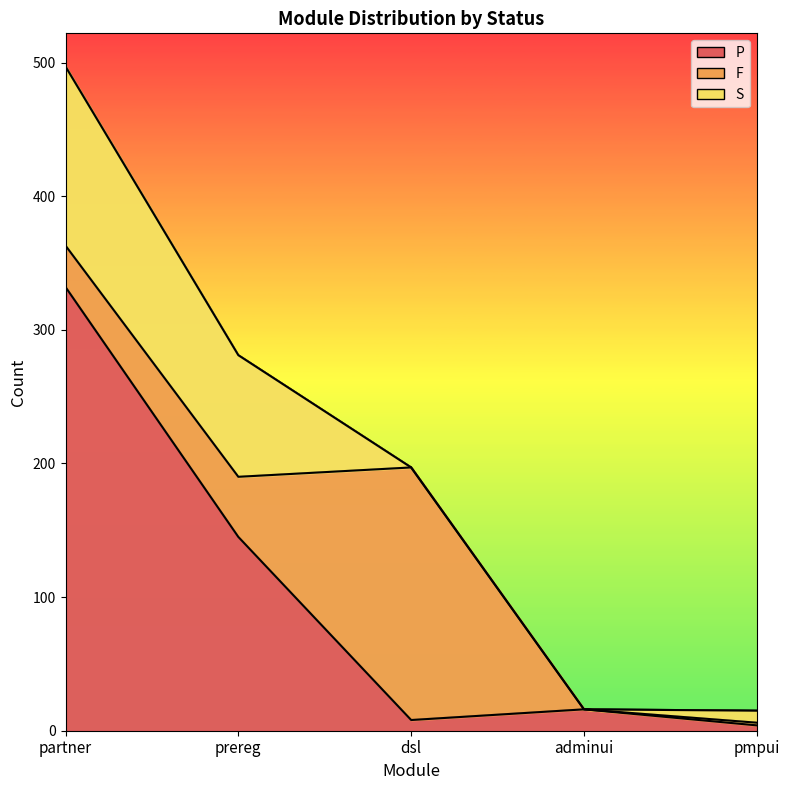

Is it true that S equals 0 at adminui?

True